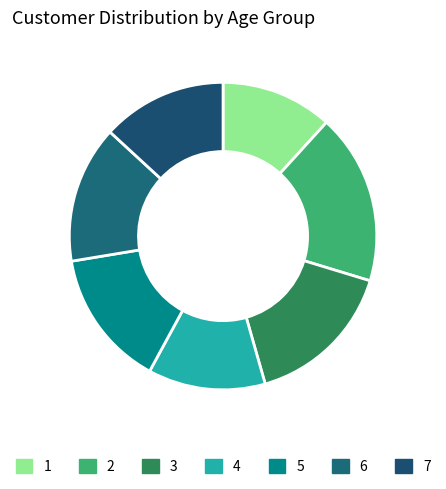

Count the number of slices in the pie.

7